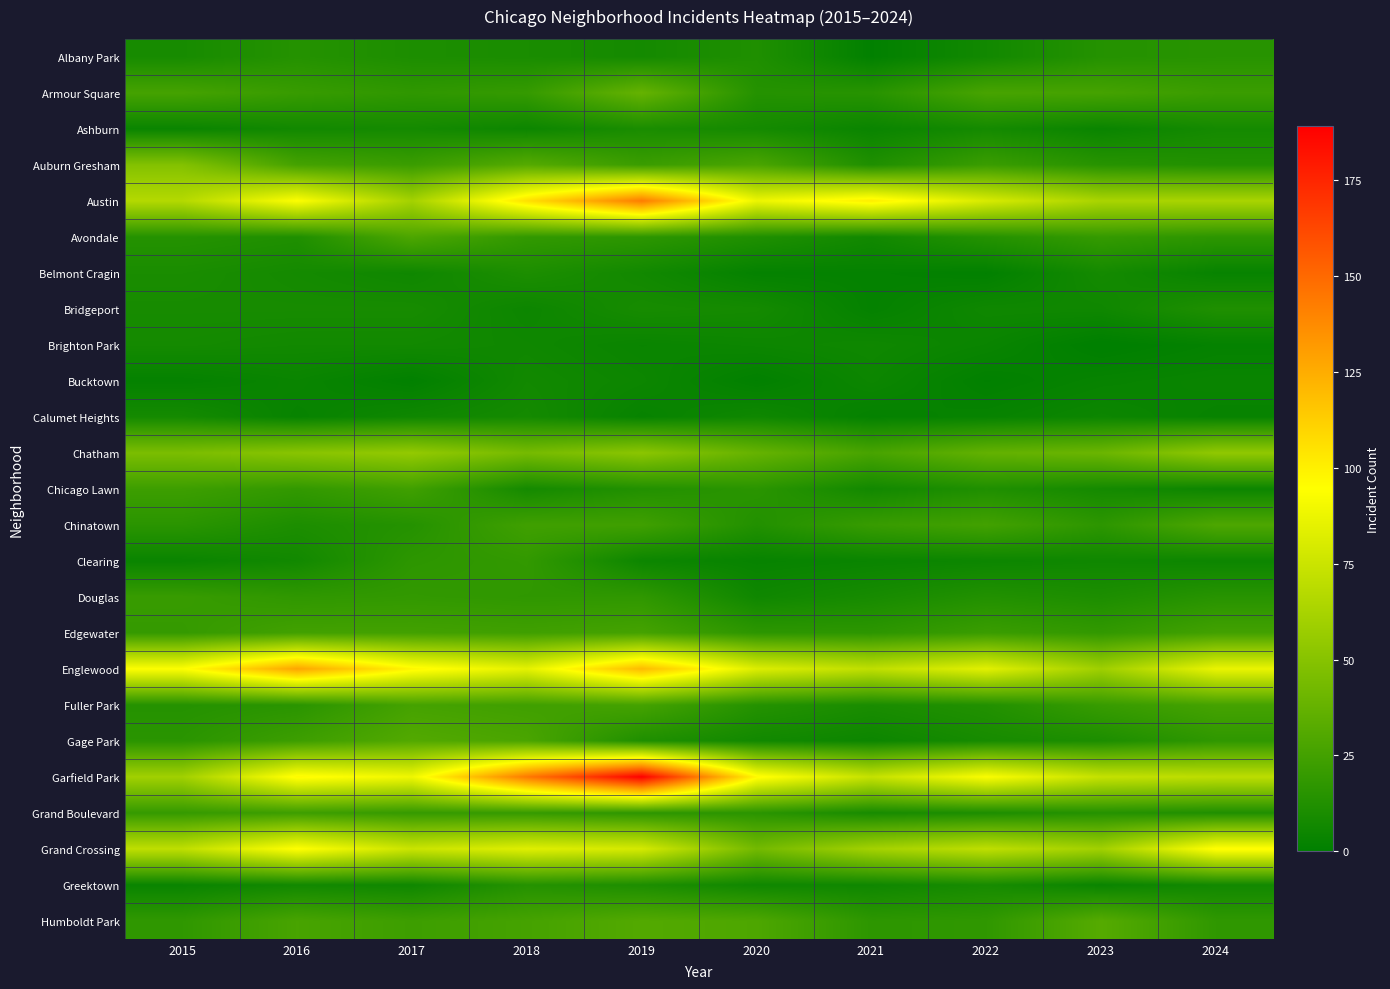

Rank the series by their maximum value, from highest to lowest.

Garfield Park, Austin, Englewood, Grand Crossing, Chatham, Auburn Gresham, Armour Square, Humboldt Park, Gage Park, Avondale, Chinatown, Edgewater, Fuller Park, Chicago Lawn, Grand Boulevard, Douglas, Clearing, Albany Park, Greektown, Bridgeport, Belmont Cragin, Ashburn, Brighton Park, Calumet Heights, Bucktown